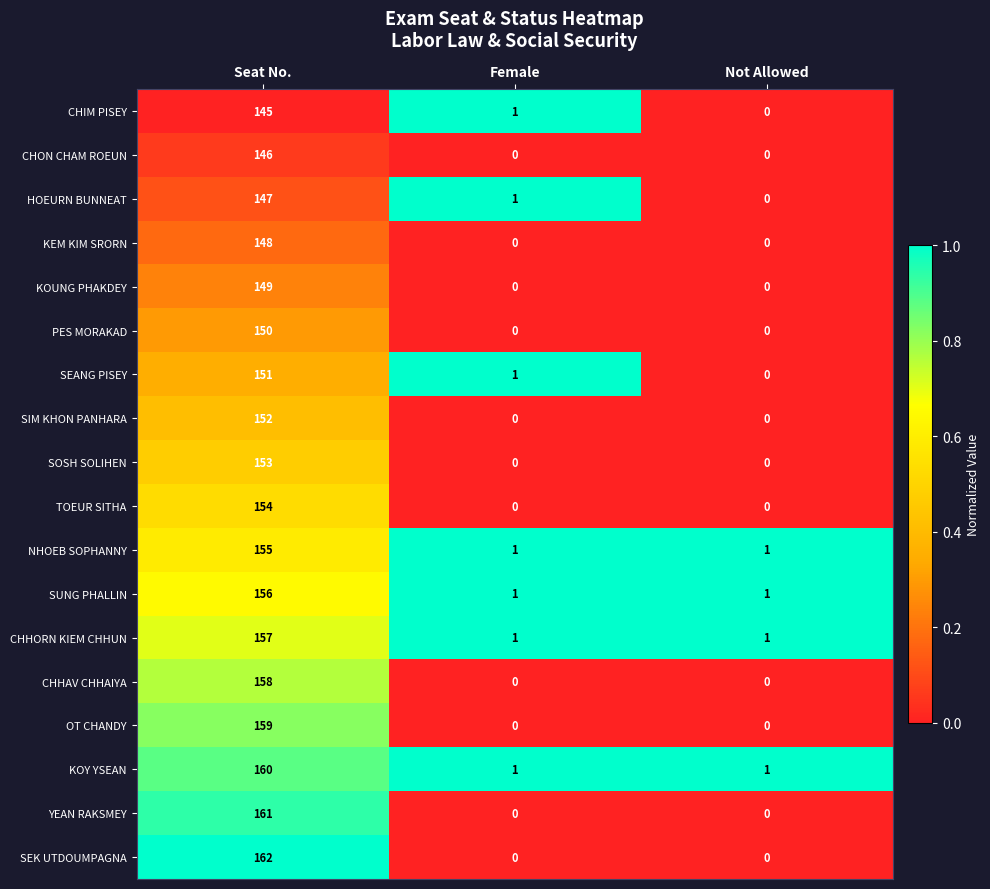

Is the value of KEM KIM SRORN at Female greater than the value of YEAN RAKSMEY at Seat No.?

No